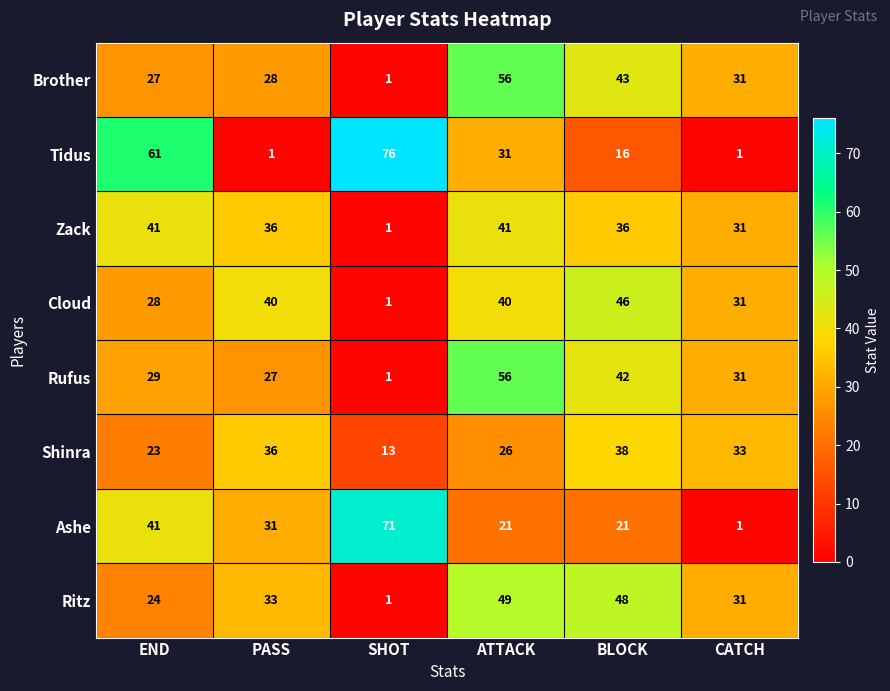

The value of Rufus at SHOT is 2. True or false?

False